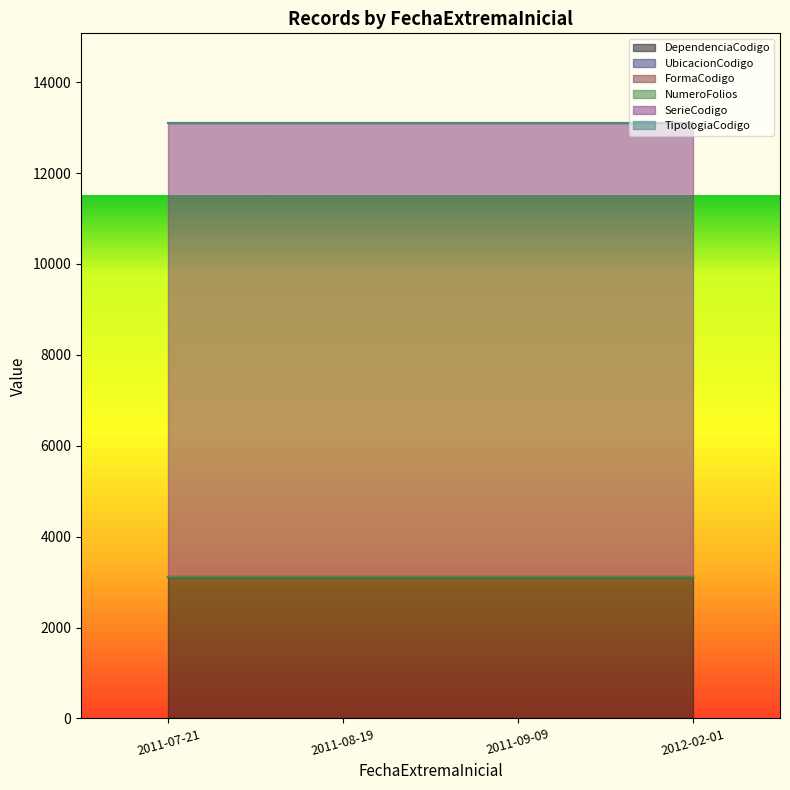

At which label is TipologiaCodigo closest to 1?

2012-02-01